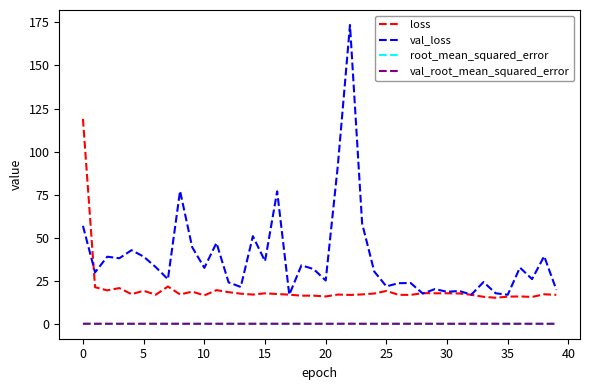

What is the average value of the val_loss series?

37.9